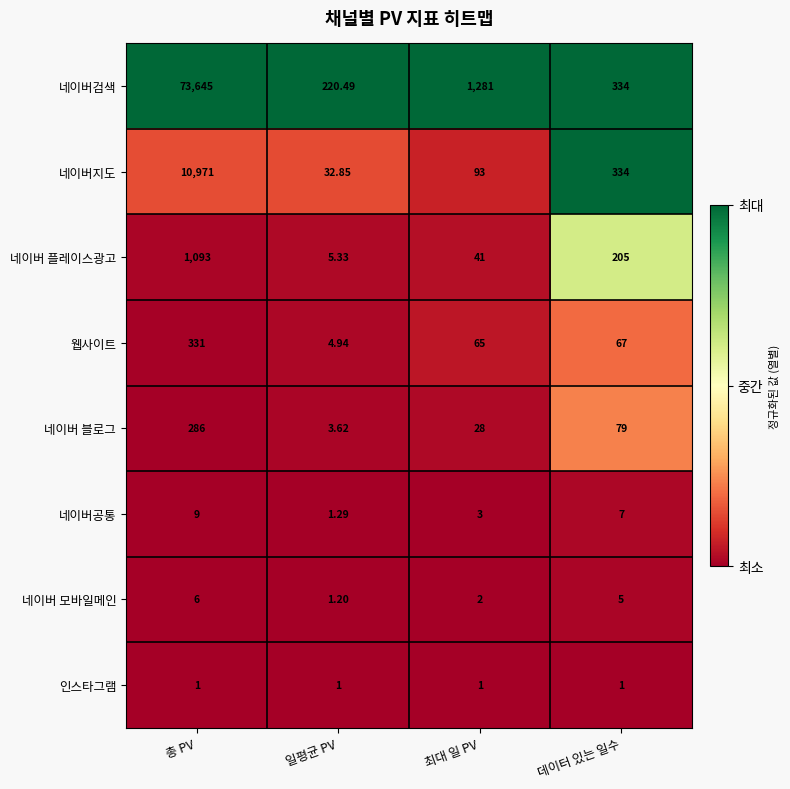

At 총 PV, list the series in order from smallest to largest.

인스타그램, 네이버 모바일메인, 네이버공통, 네이버 블로그, 웹사이트, 네이버 플레이스광고, 네이버지도, 네이버검색